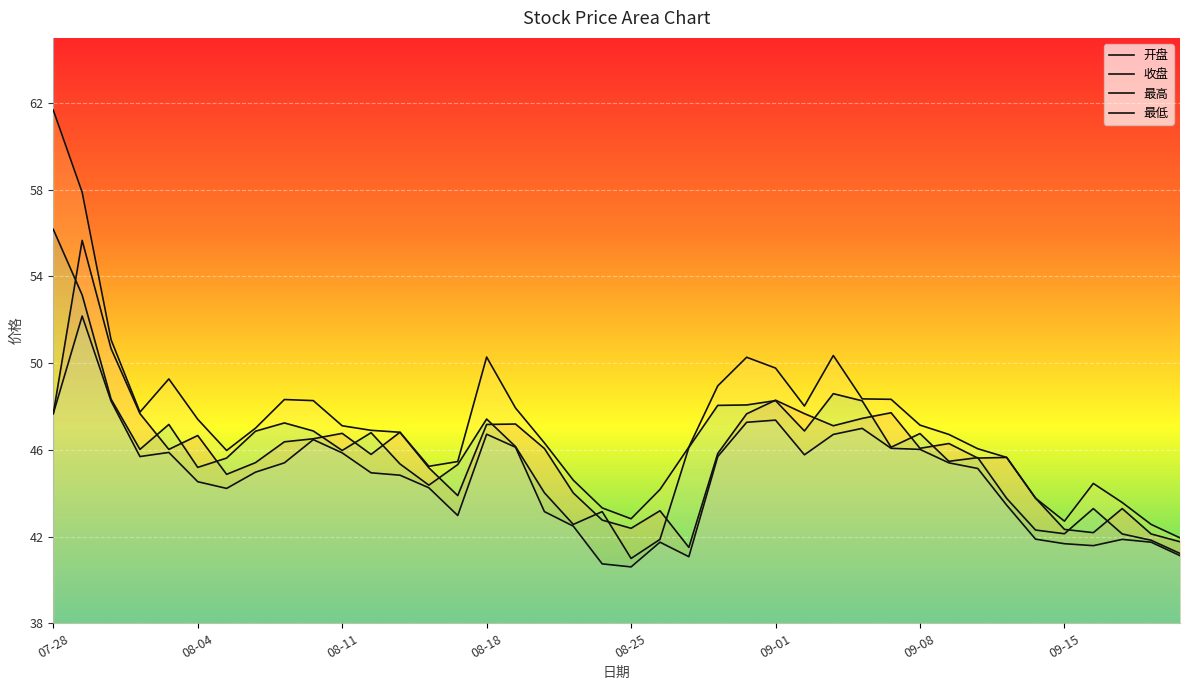

What value does the 开盘 series have at 23?

45.8